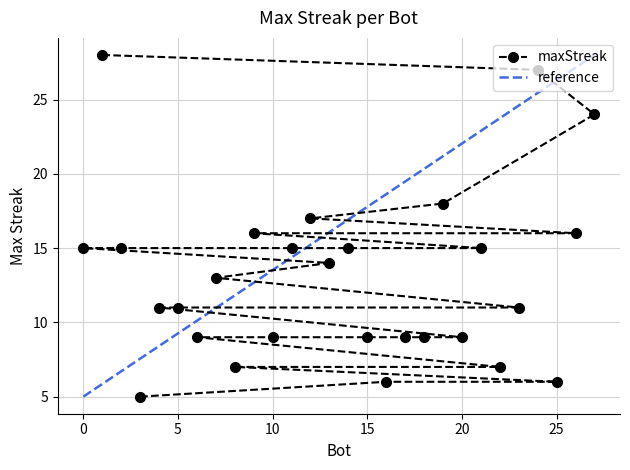

What is the sum of all values?

366